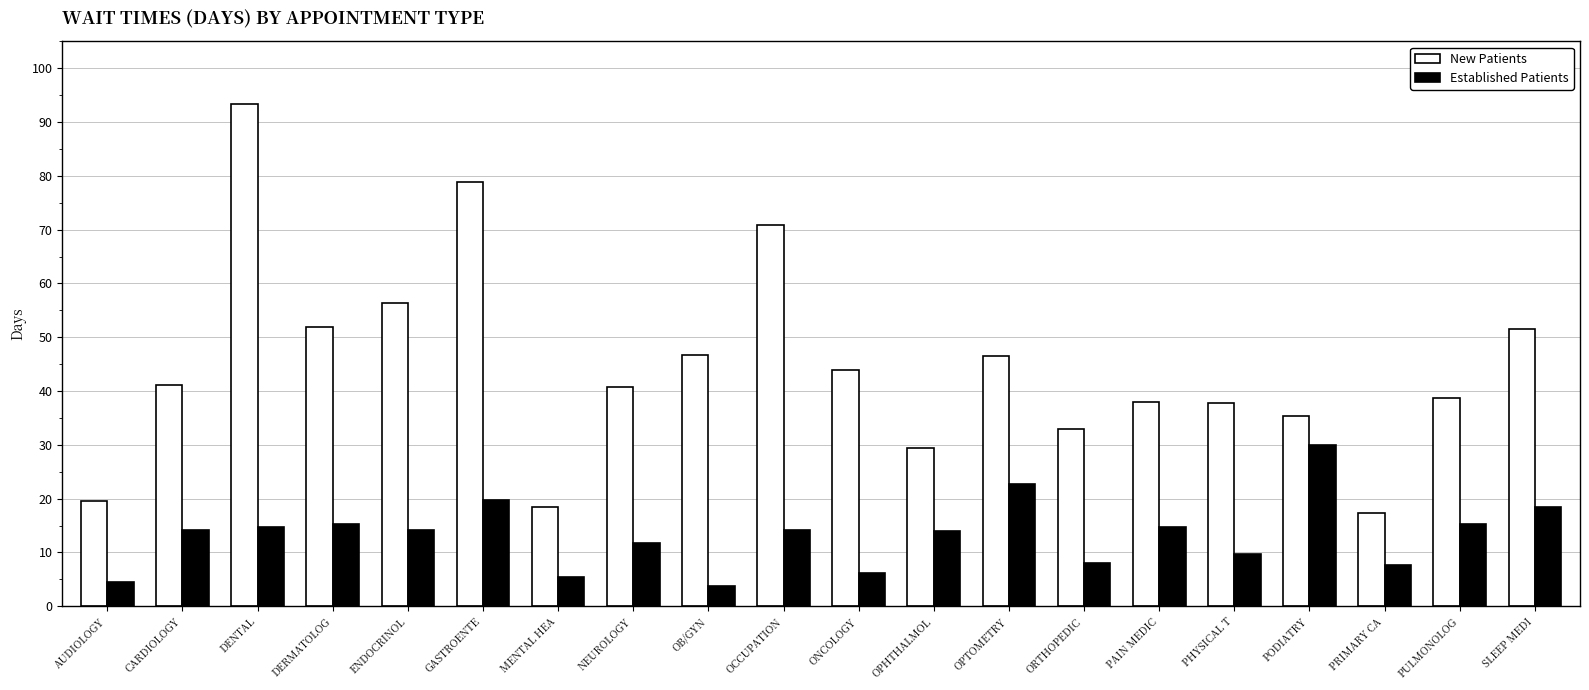

At PULMONOLOG, list the series in order from smallest to largest.

Established Patients, New Patients